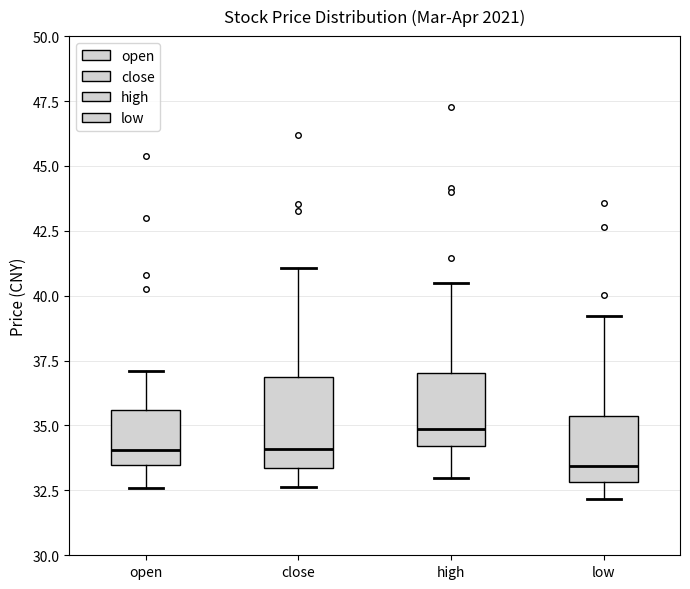

Comparing the boxes themselves (not the whiskers), which one is the tallest?

close